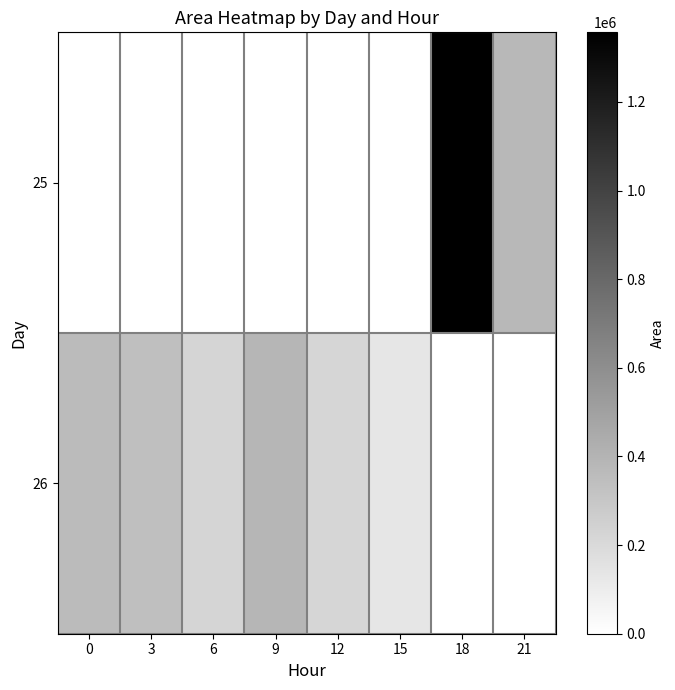

How many data points does each series have?

8